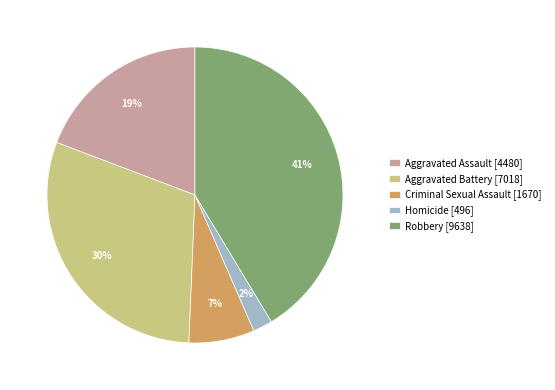

Between Criminal Sexual Assault and Aggravated Battery, which is larger?

Aggravated Battery